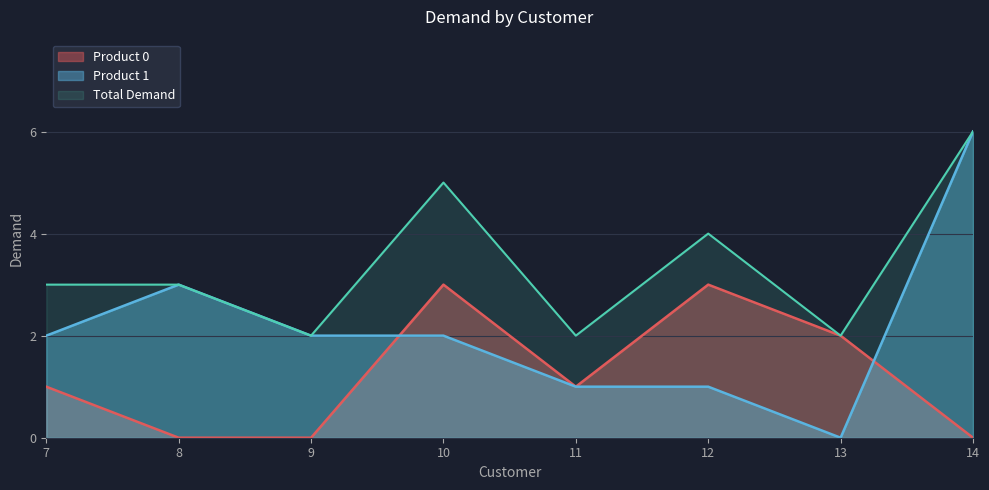

Is it true that Product 1 equals -3 at 13?

False